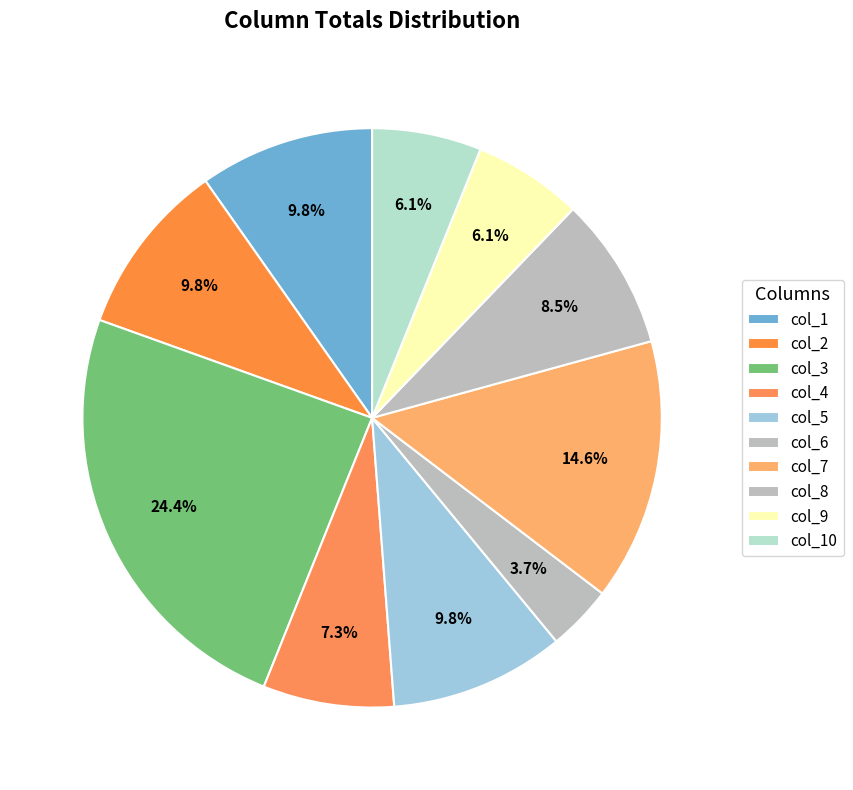

To the nearest percent, what is the difference between the largest and smallest slice percentages?

21%